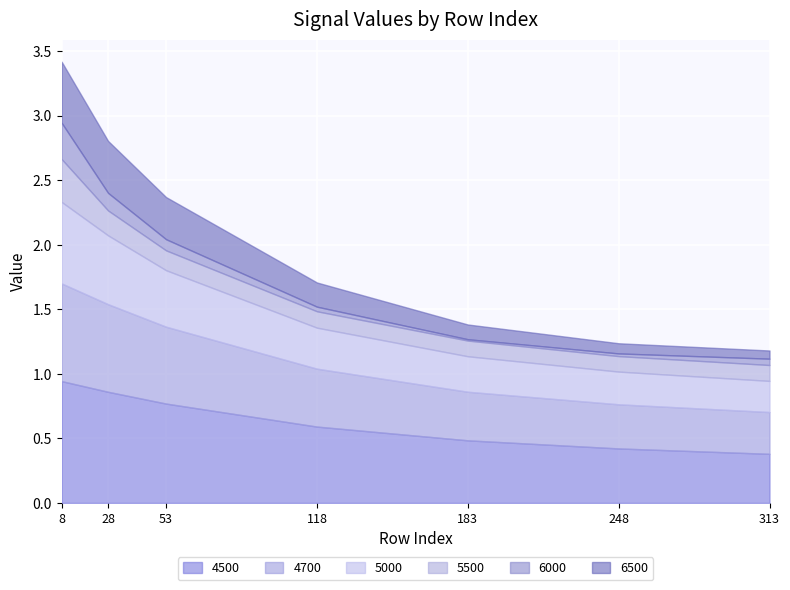

What is the value of the 4500 point at the 3rd from the left?

0.8